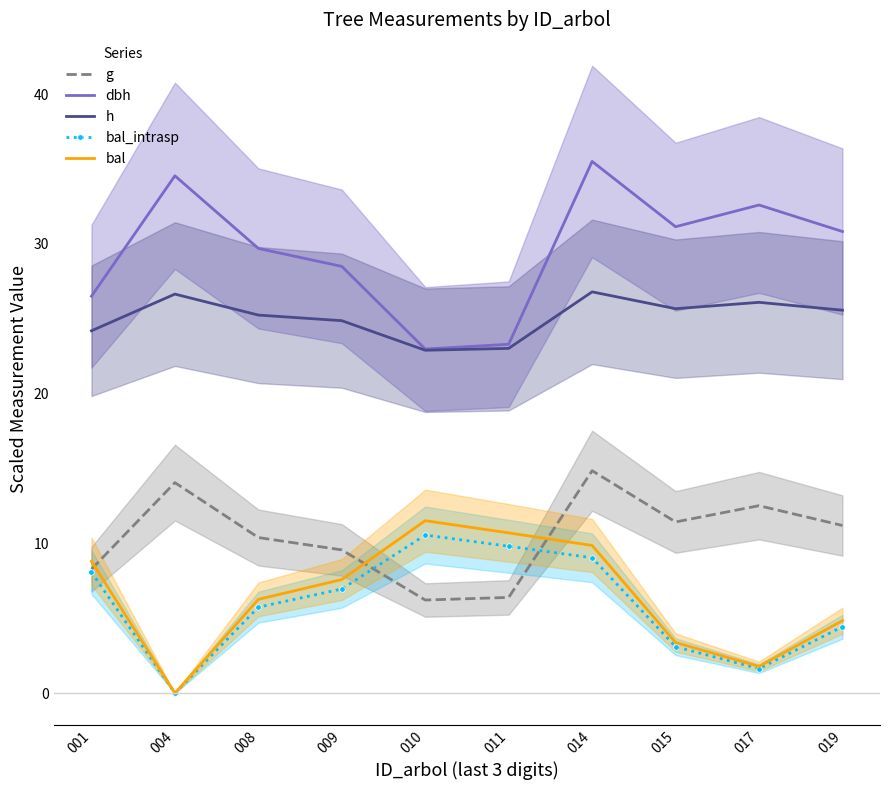

What is the sum of the h values at 001 and 017?

50.3